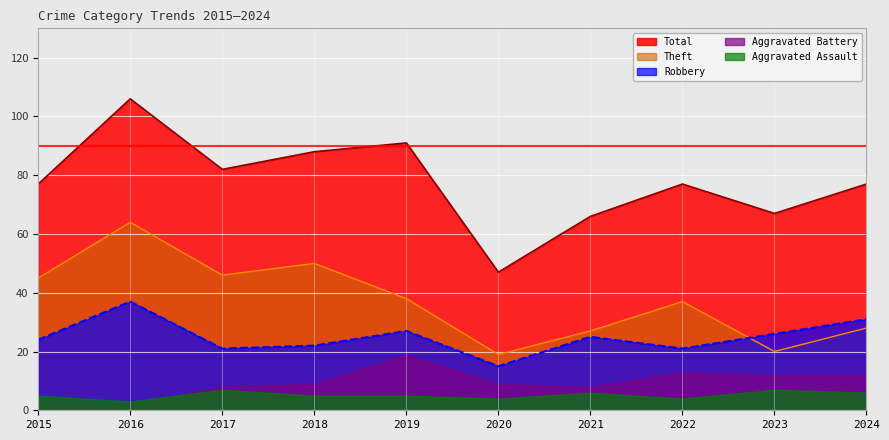

What is the average value of the Theft series?

37